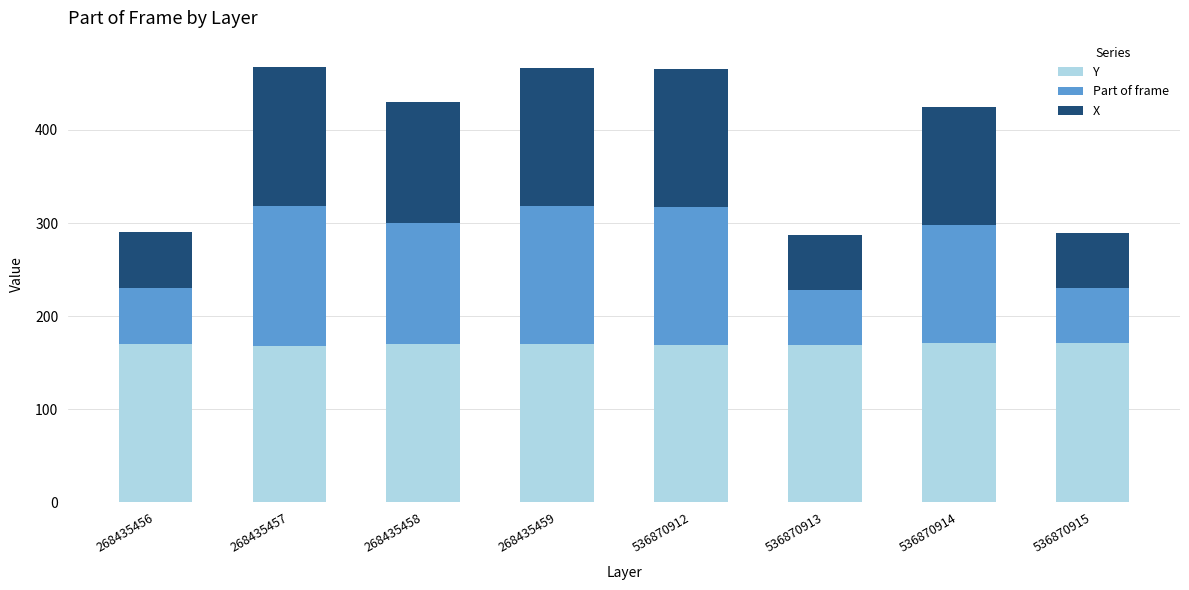

What is the average value of the Y series?

170